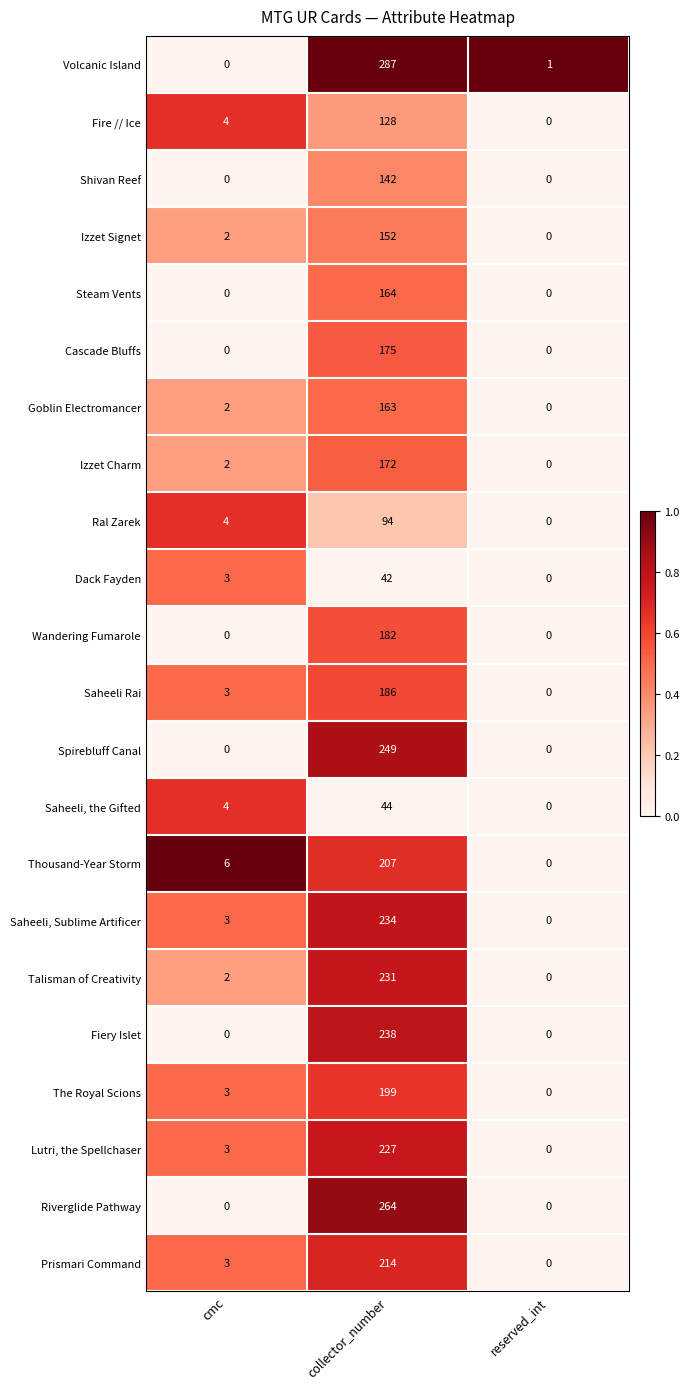

Which series has the largest total across all categories?

Volcanic Island